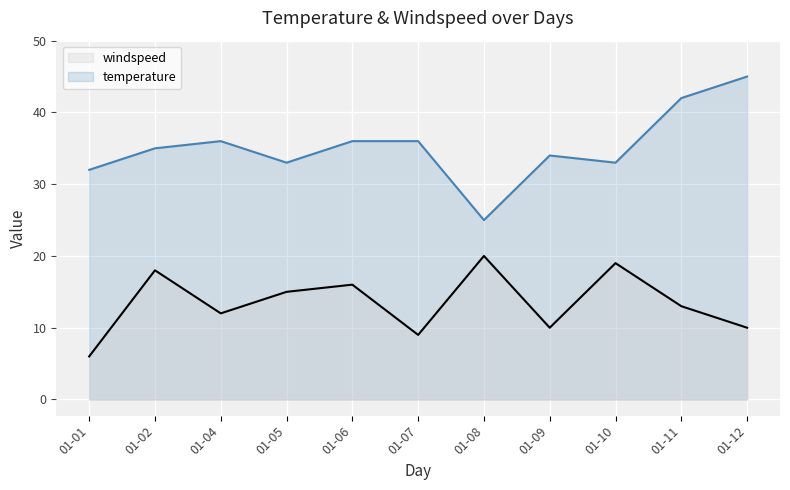

Count the number of data series in this chart.

2